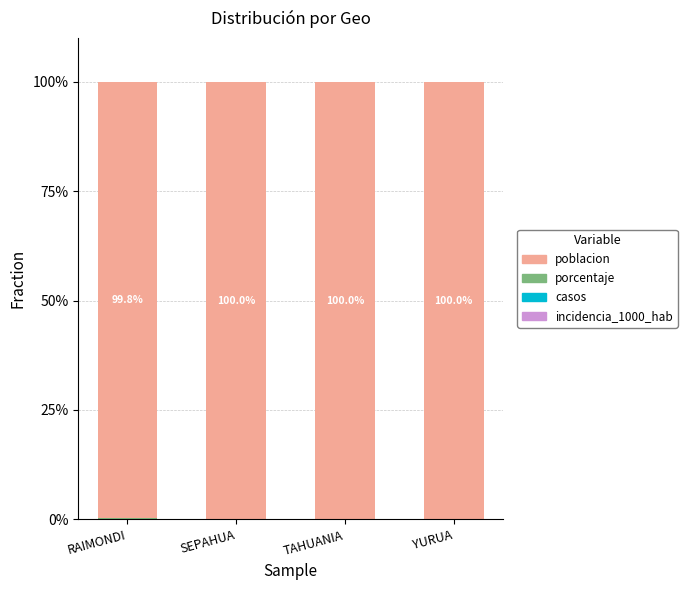

What is the total value across all series at SEPAHUA?

100.0